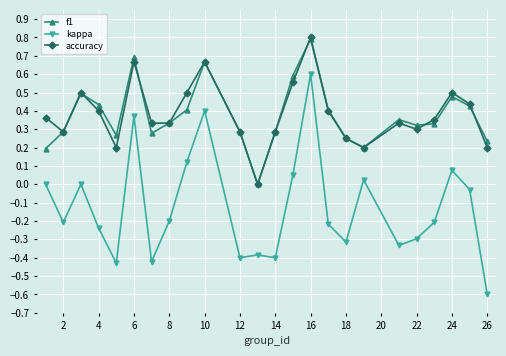

Which series has the widest spread of values?

kappa